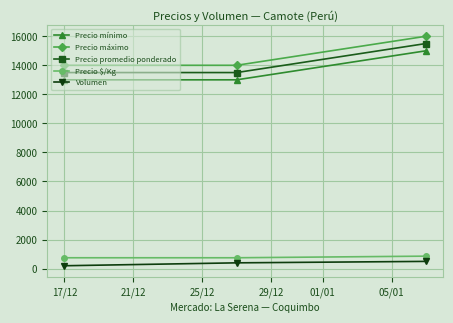

What is the value of the Precio máximo point at the 2nd from the left?

14000